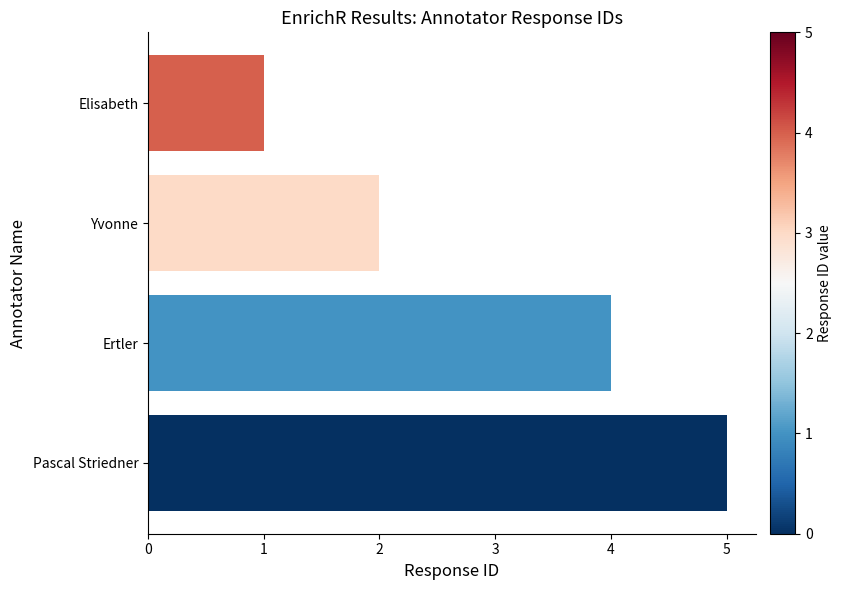

What is the smallest value displayed?

1